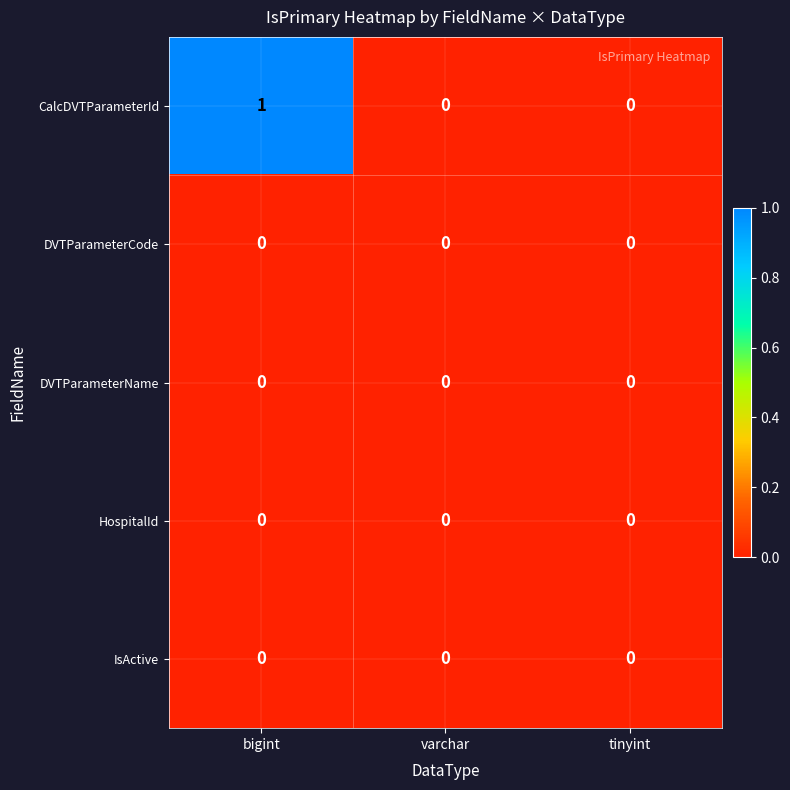

At which category is the sum across all series the highest?

bigint